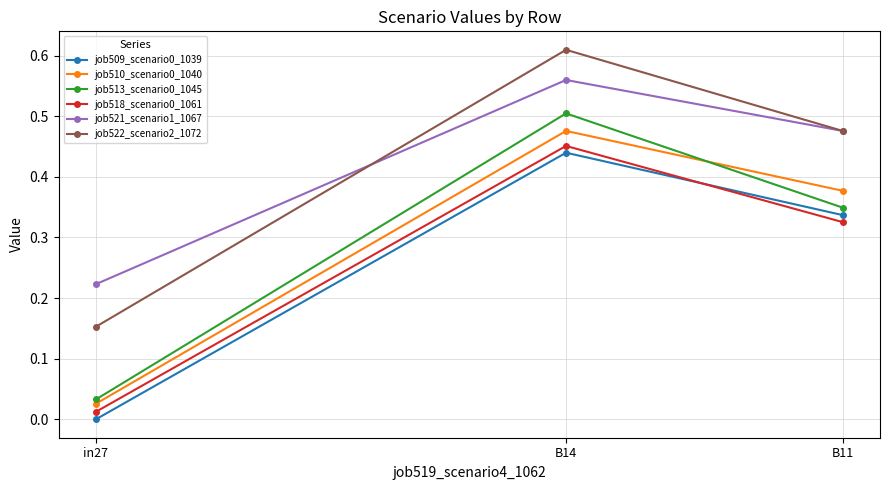

Which label corresponds to the smallest value in the chart?

in27